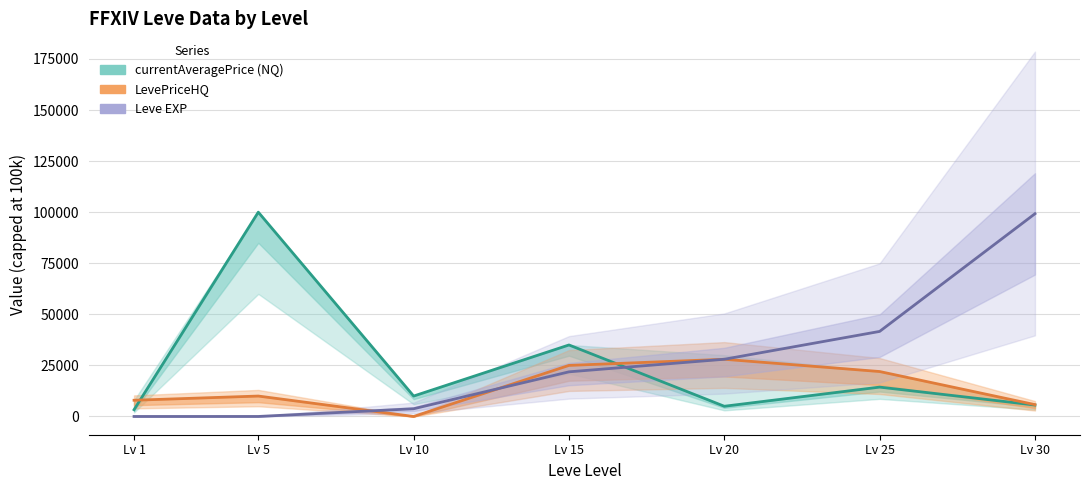

What is the sum of the currentAveragePrice (NQ) values at Lv 25 and Lv 10?

24374.7